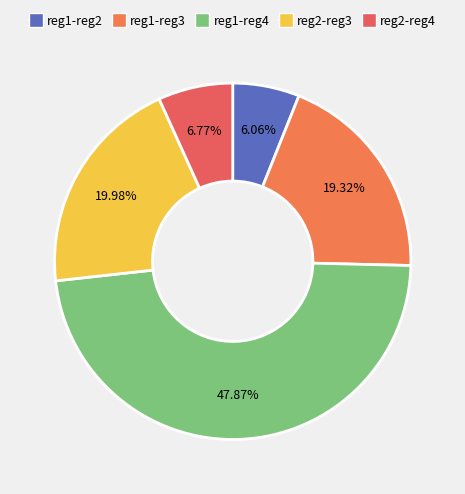

Approximately how many times larger is the value at reg2-reg3 compared to reg1-reg4?

0.4